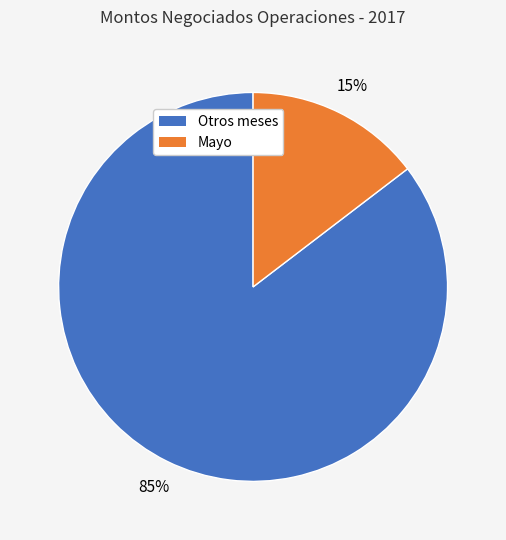

Does any single category account for the majority?

Yes